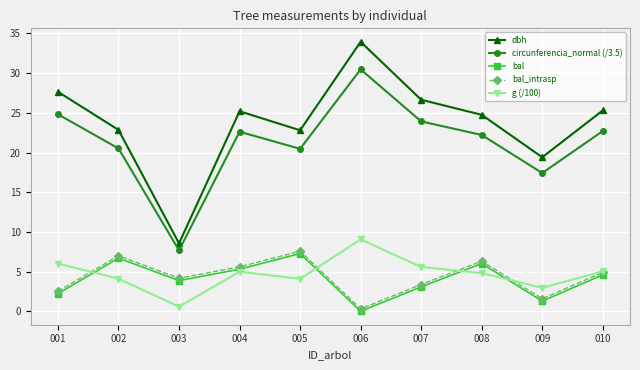

True or false: bal and circunferencia_normal (/3.5) intersect in this chart.

False